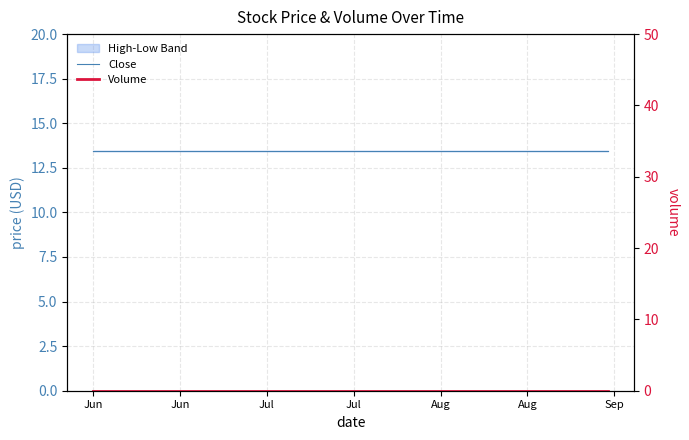

Reading right to left, what are all the values shown in this chart?

Close: 13.5	13.5	13.5	13.5	13.5	13.5	13.5	13.5	13.5	13.5	13.5	13.5	13.5	13.5	13.5	13.5	13.5	13.5	13.5	13.5
Volume: 0.0	0.0	0.0	0.0	0.0	0.0	0.0	0.0	0.0	0.0	0.0	0.0	0.0	0.0	0.0	0.0	0.0	0.0	0.0	0.0